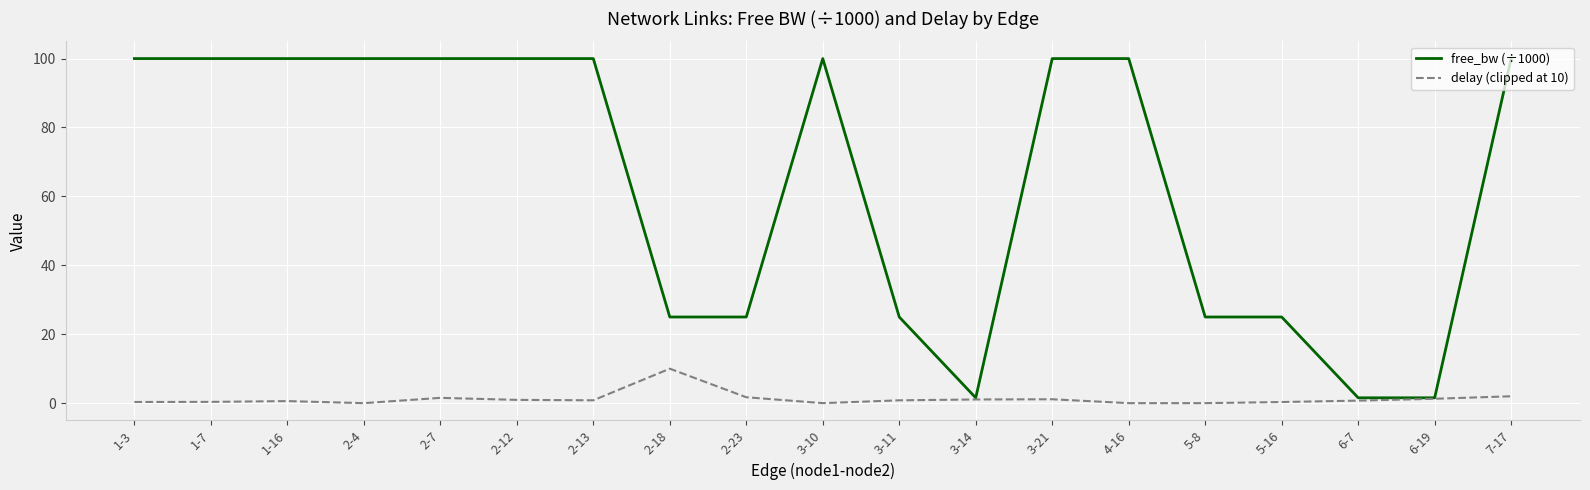

Which series has the largest range (max minus min)?

free_bw (÷1000)